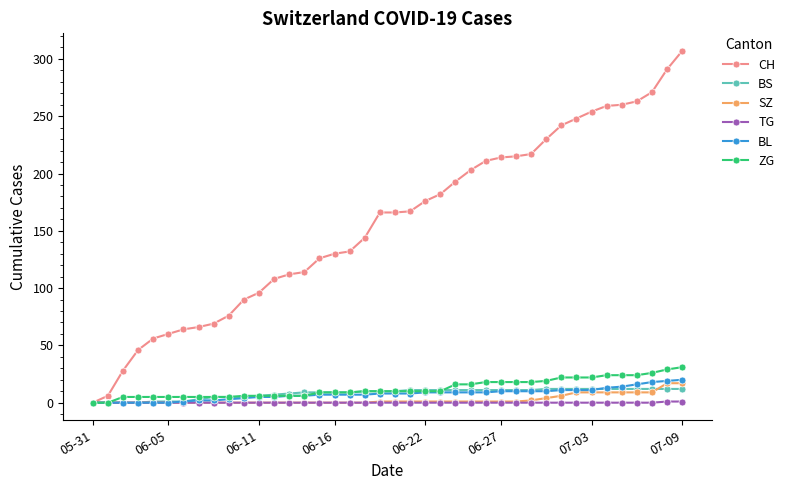

How many TG values are between 0 and 1?

40